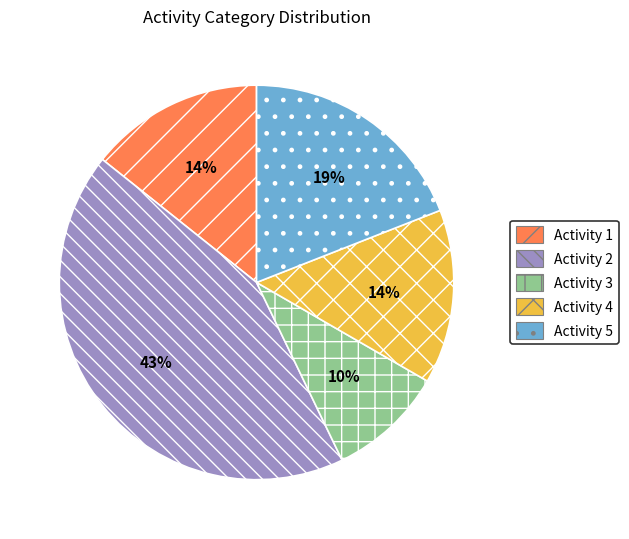

To the nearest percent, what is the average slice percentage?

20%